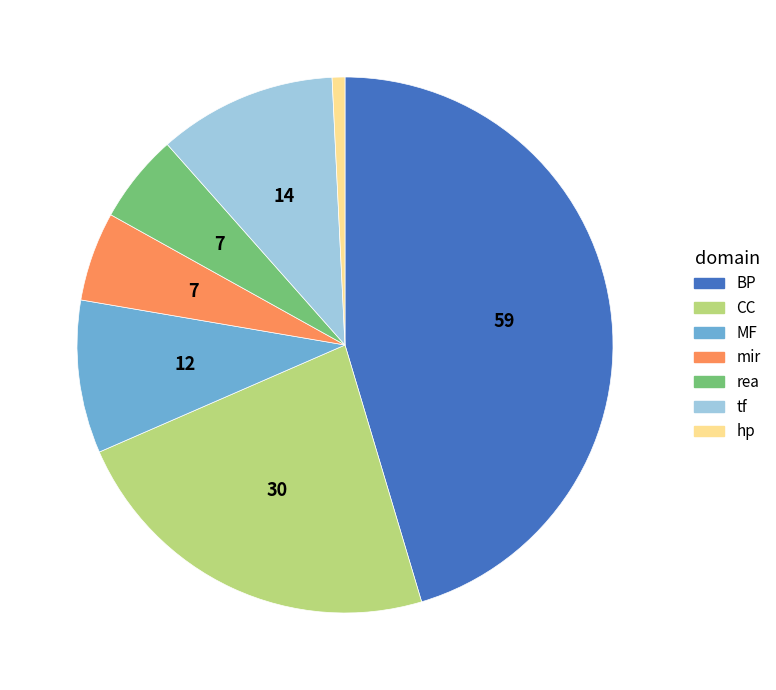

Between tf and hp, which is larger?

tf